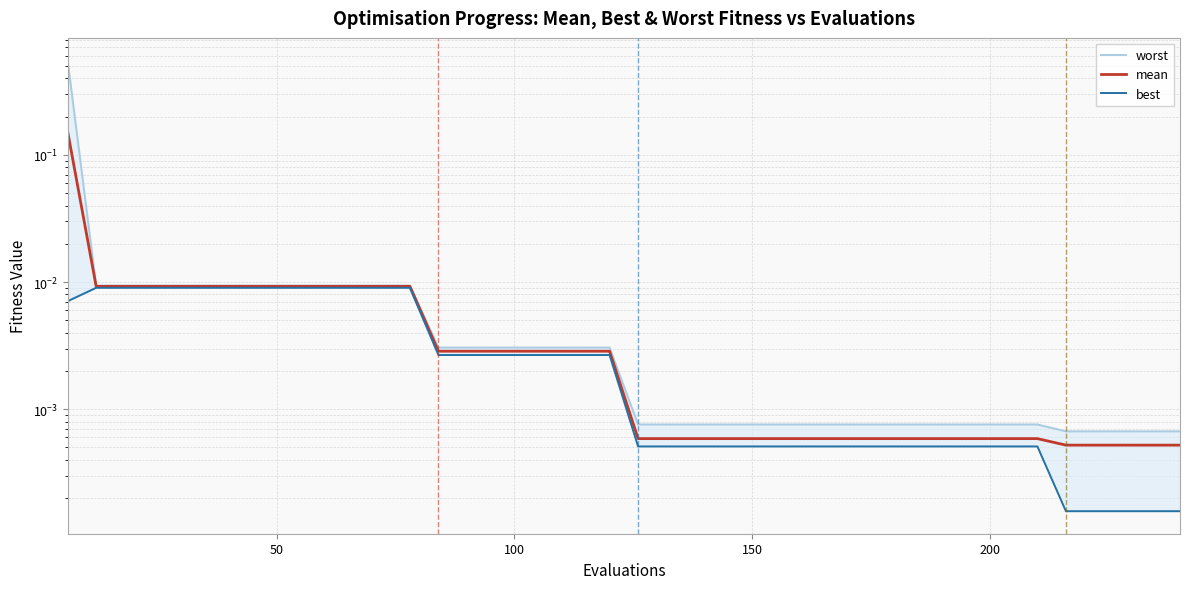

How many lines are shown in the chart?

3